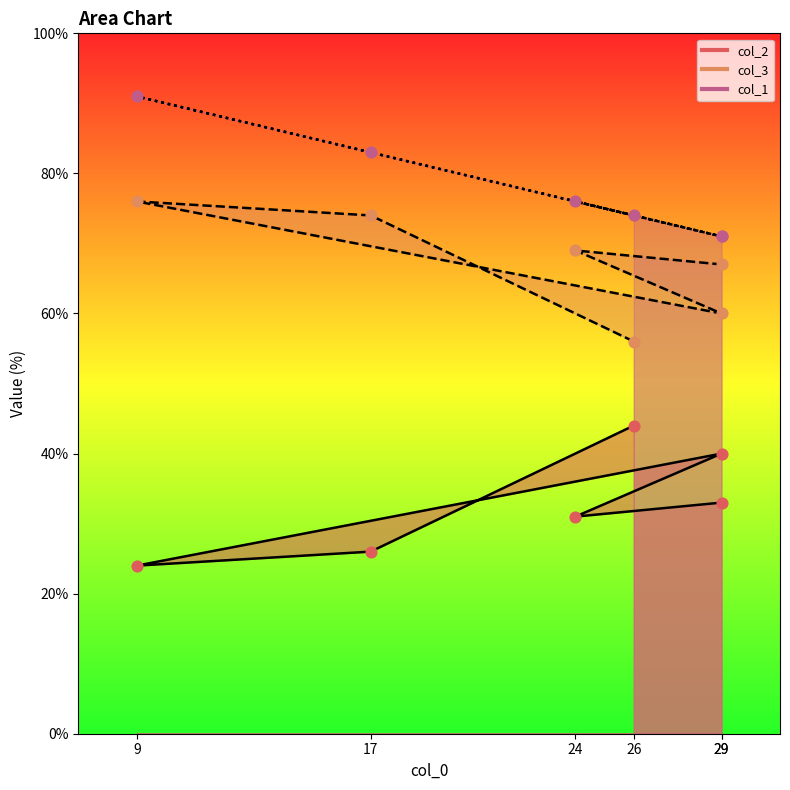

Which series reaches the minimum Y coordinate?

col_2